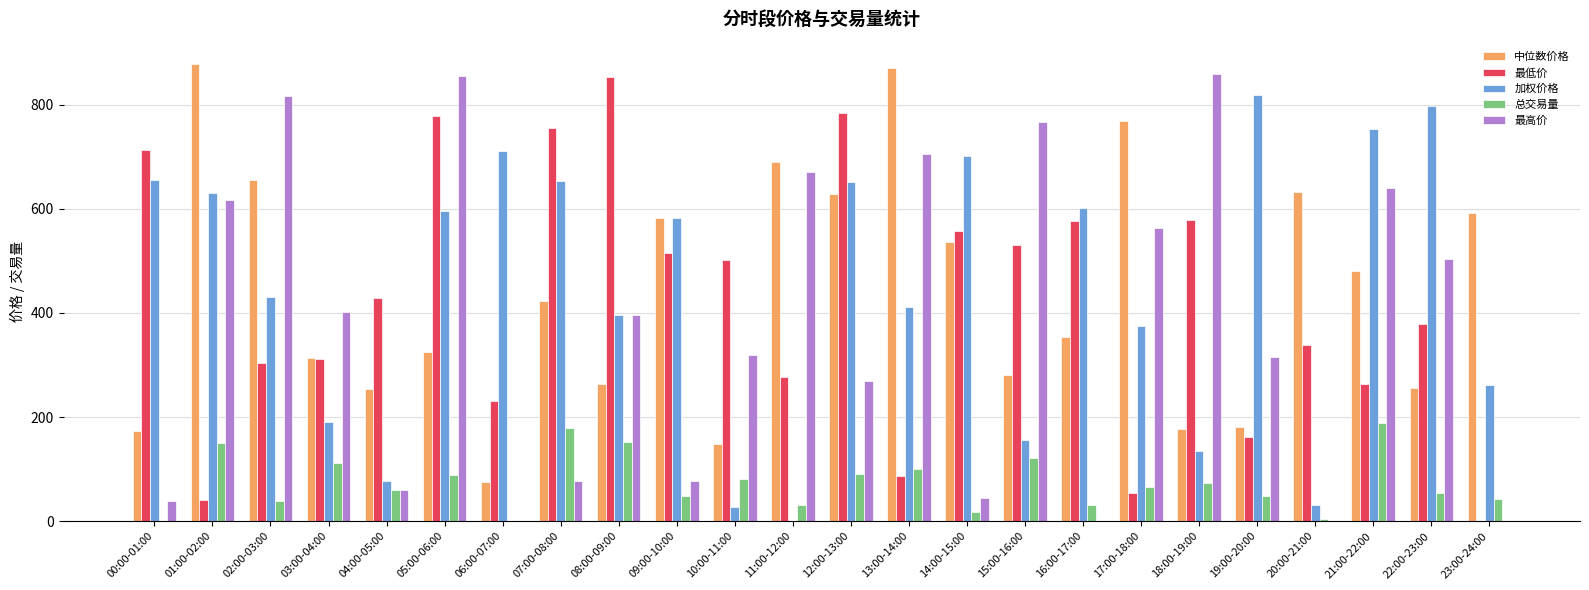

Which category has the highest value in the 加权价格 series?

19:00-20:00